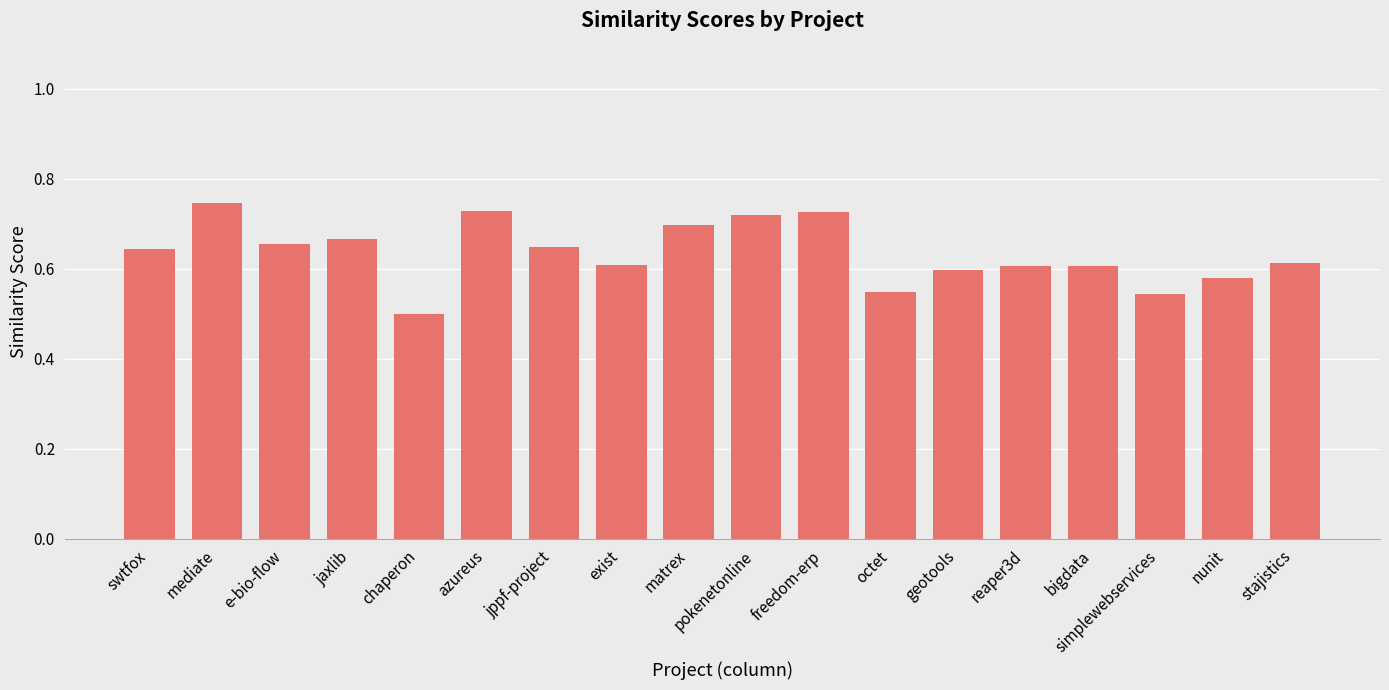

Count the values in the range 0 to 1.

18